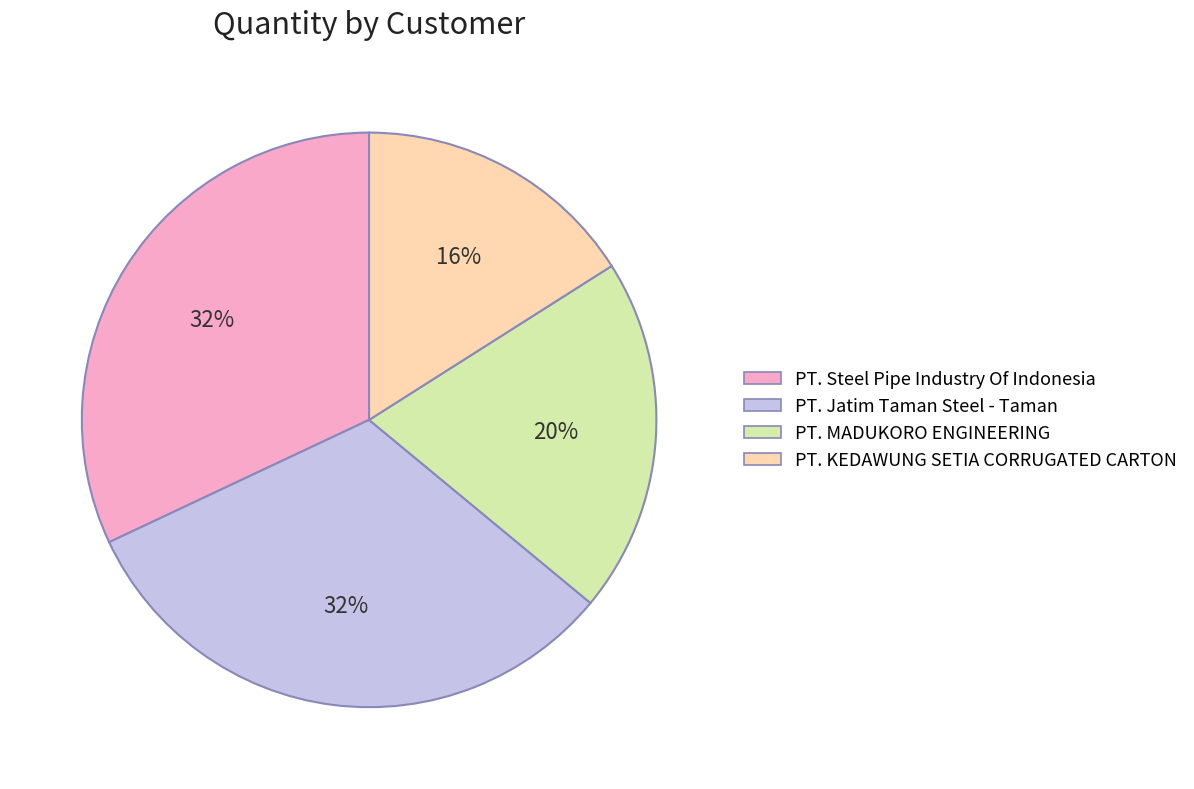

Count the number of slices in the pie.

4